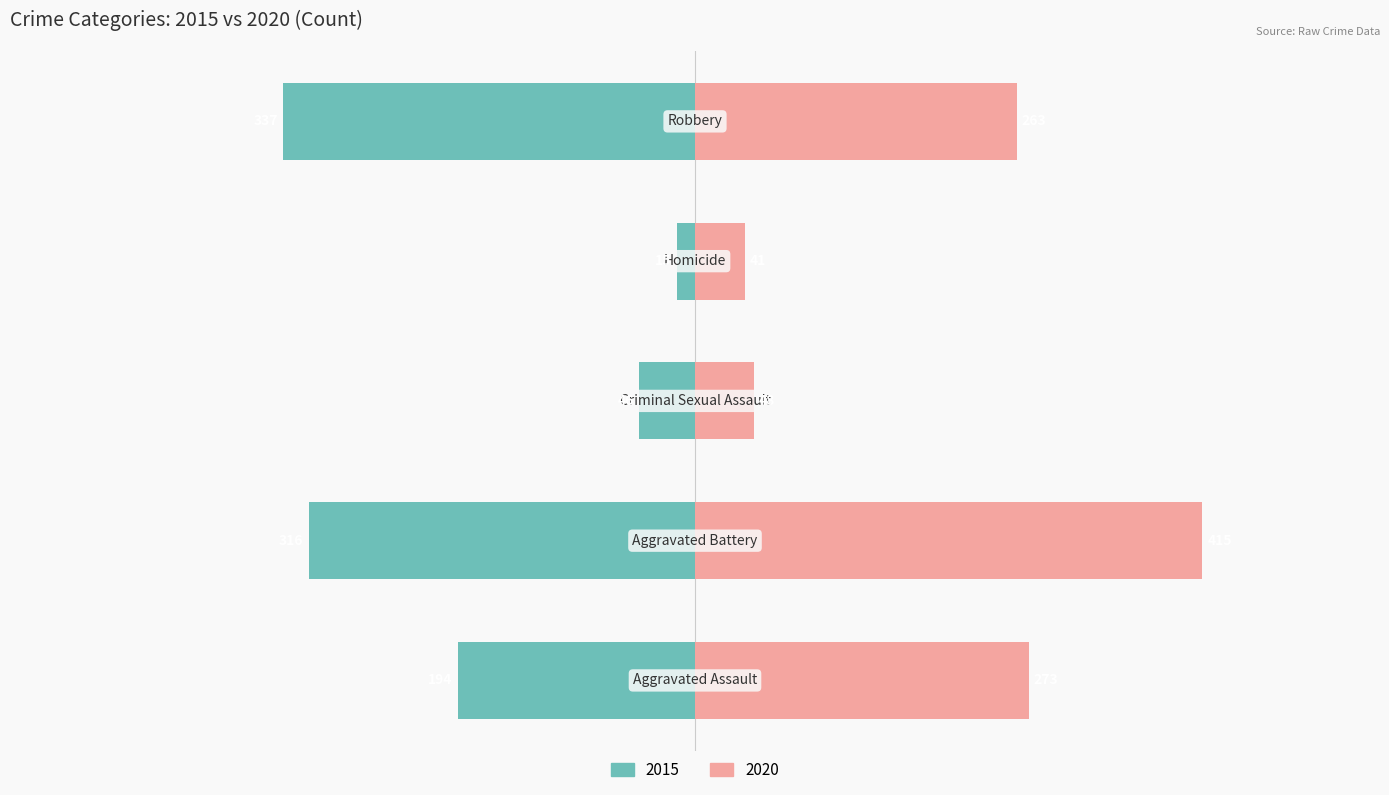

Is it true that 2019 equals 681 at Aggravated Battery?

False